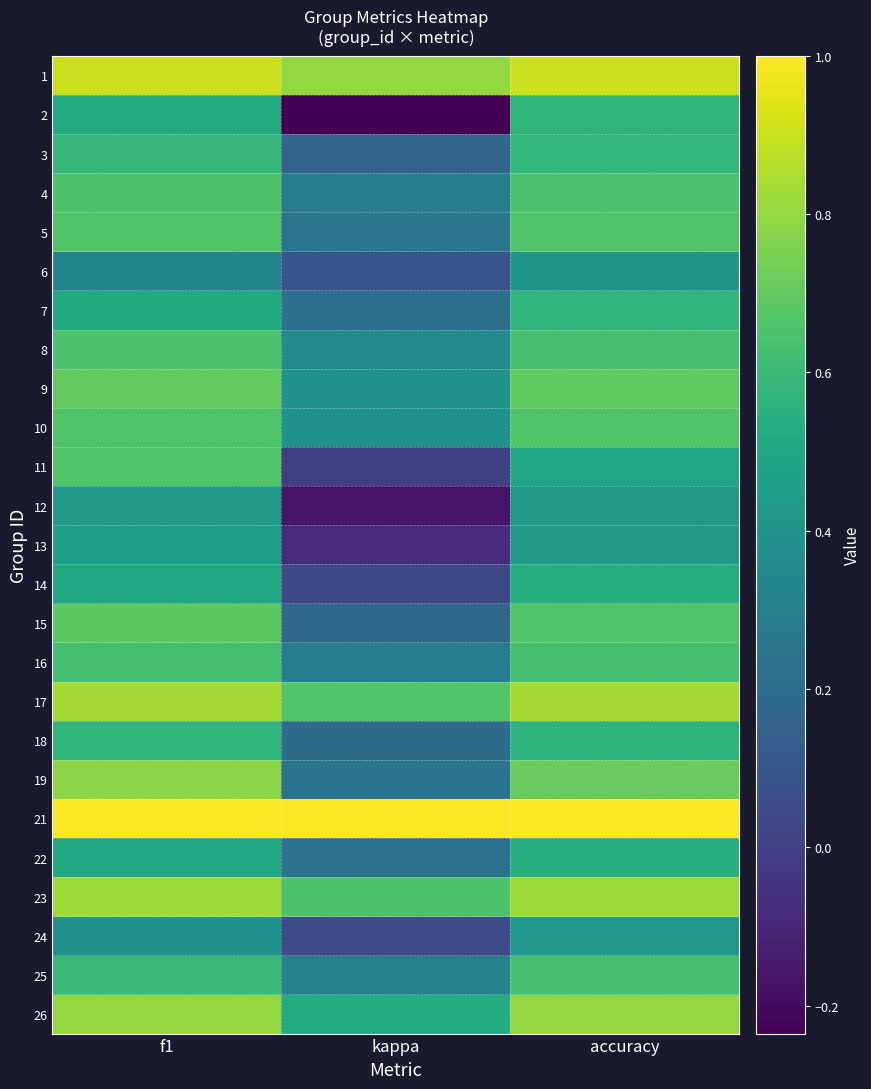

At which category is the sum across all series the highest?

accuracy